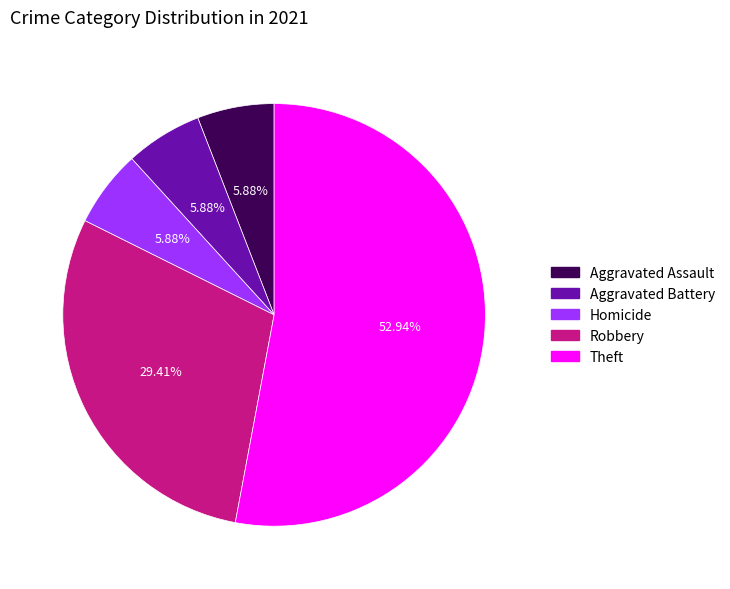

How many segments does this pie chart have?

5